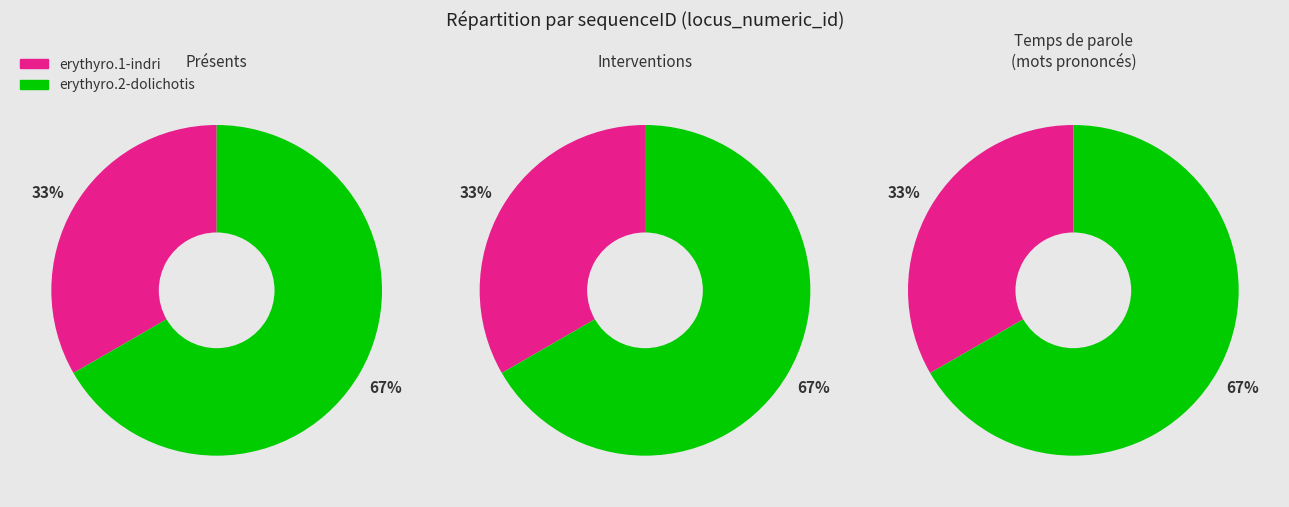

Which slice represents more than half of the pie?

erythyro.2-dolichotis